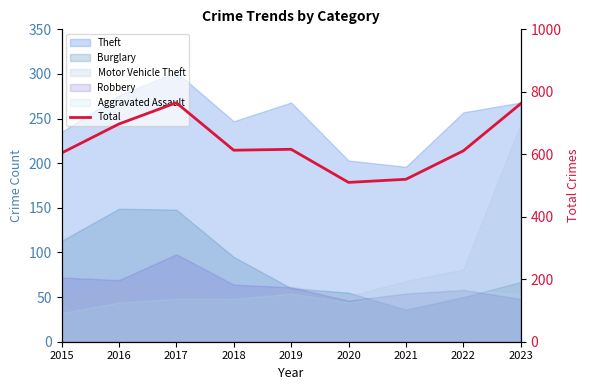

What is the sum of all values?

5698